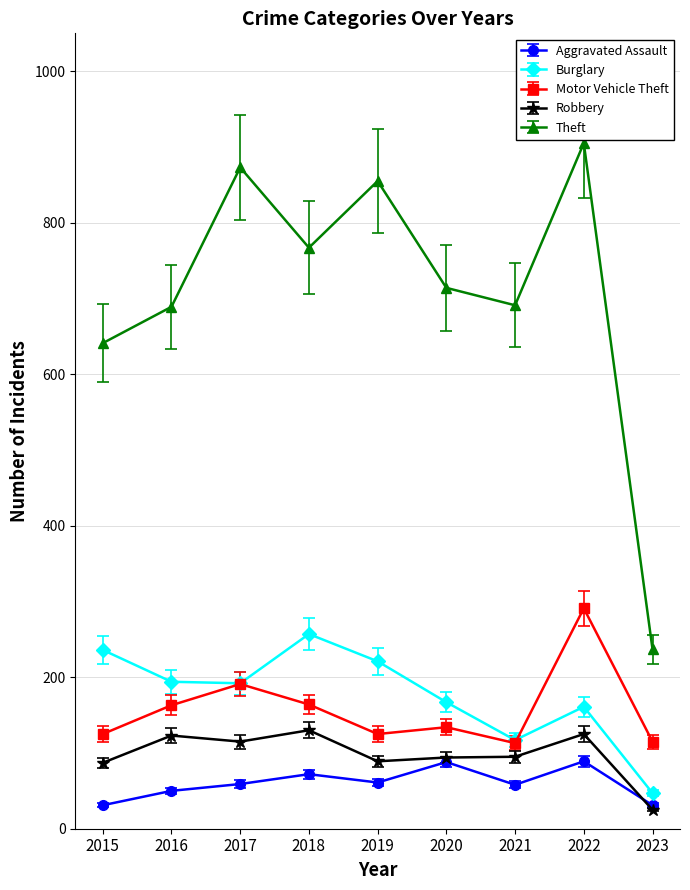

The Burglary series shows 43.9 at 2019. True or false?

False